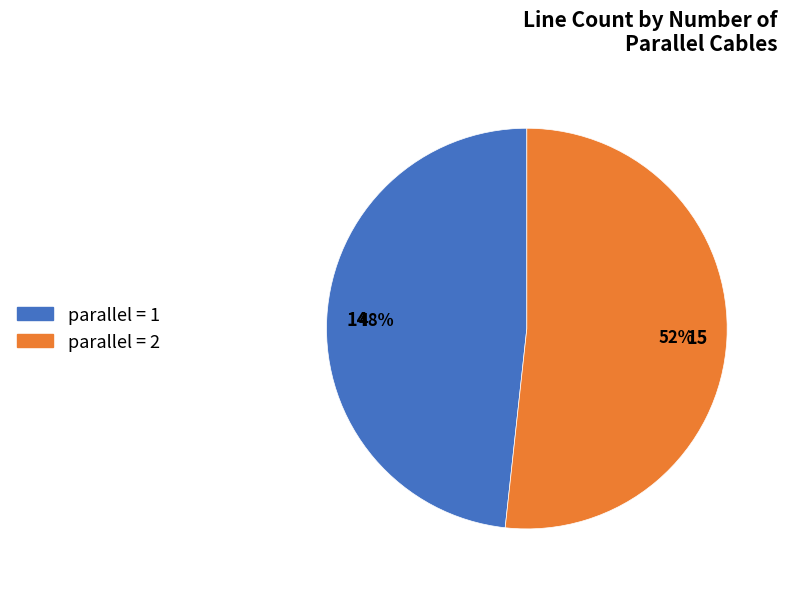

Is there a majority slice in this chart?

Yes